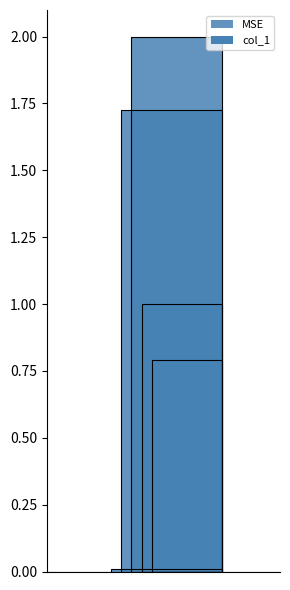

What is the sum of all values?

5.5